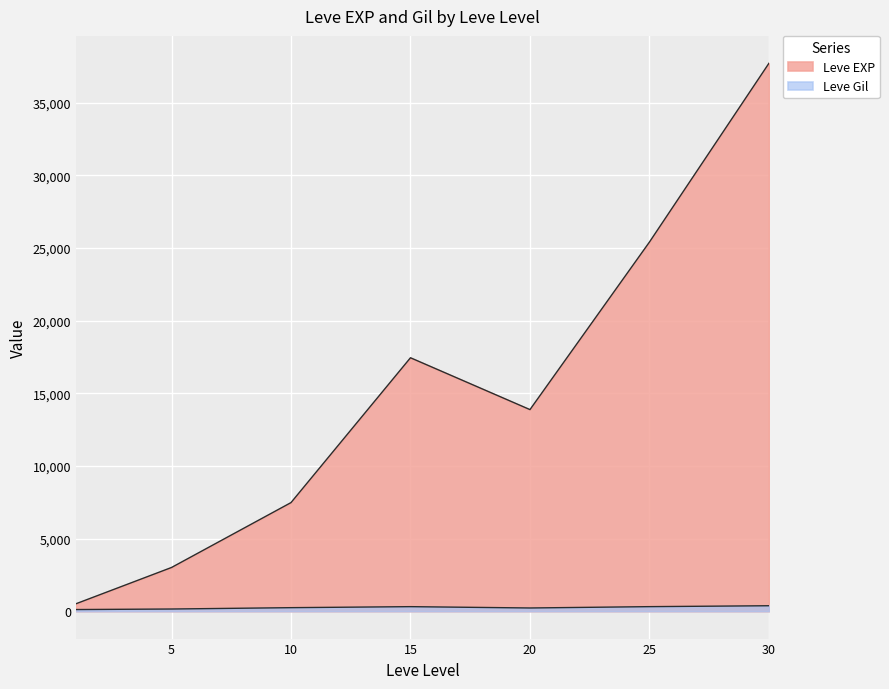

What is the total value across all series at 25?

25546